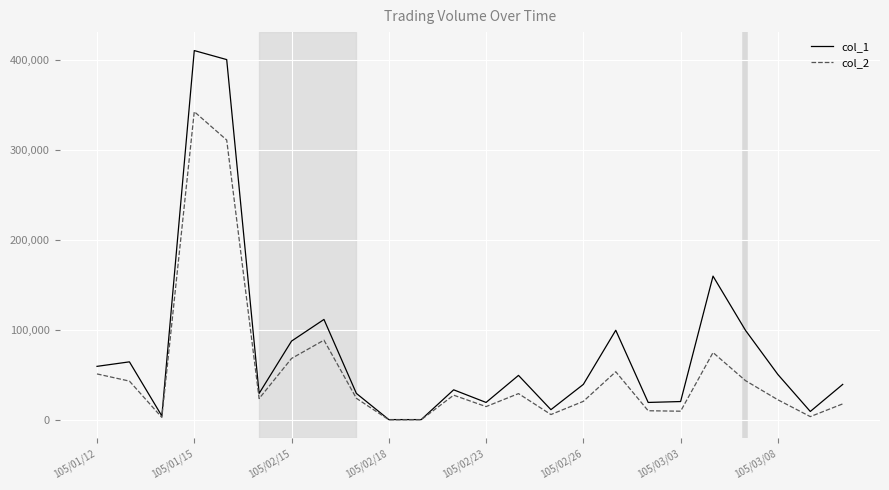

Which series has the widest spread of values?

col_1